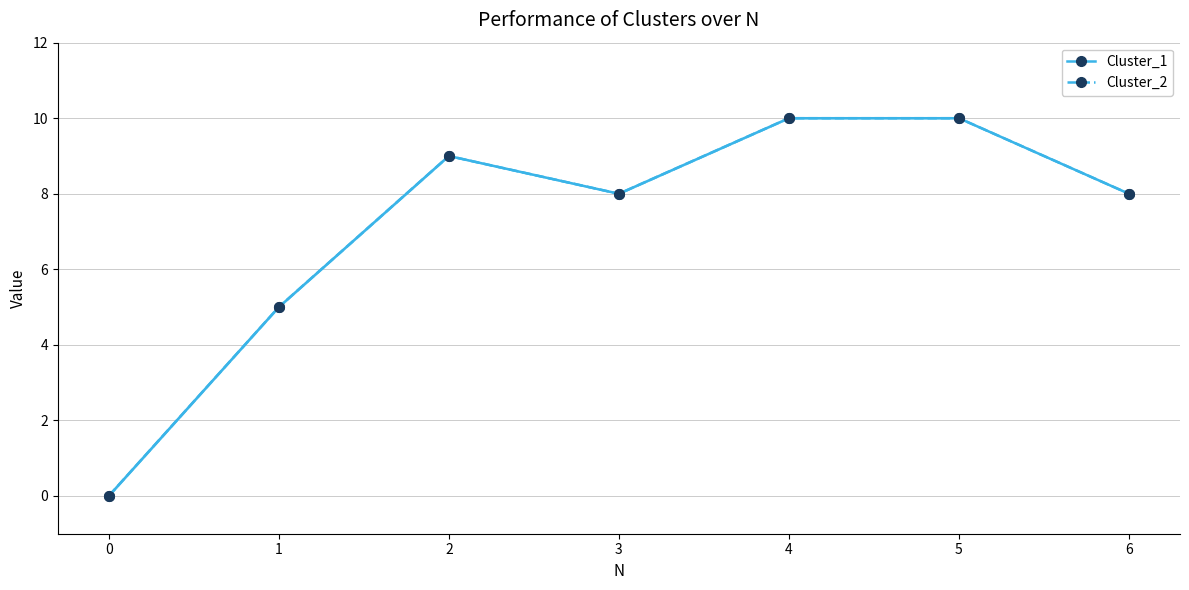

True or false: Cluster_1 and Cluster_2 cross at least once.

False